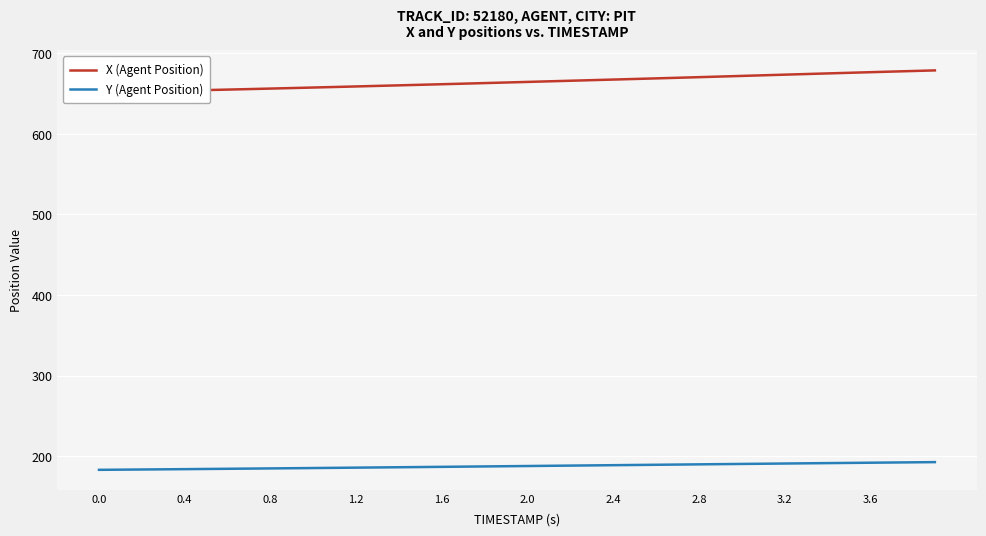

The value of Y (Agent Position) at 3.6 is 253.2. True or false?

False